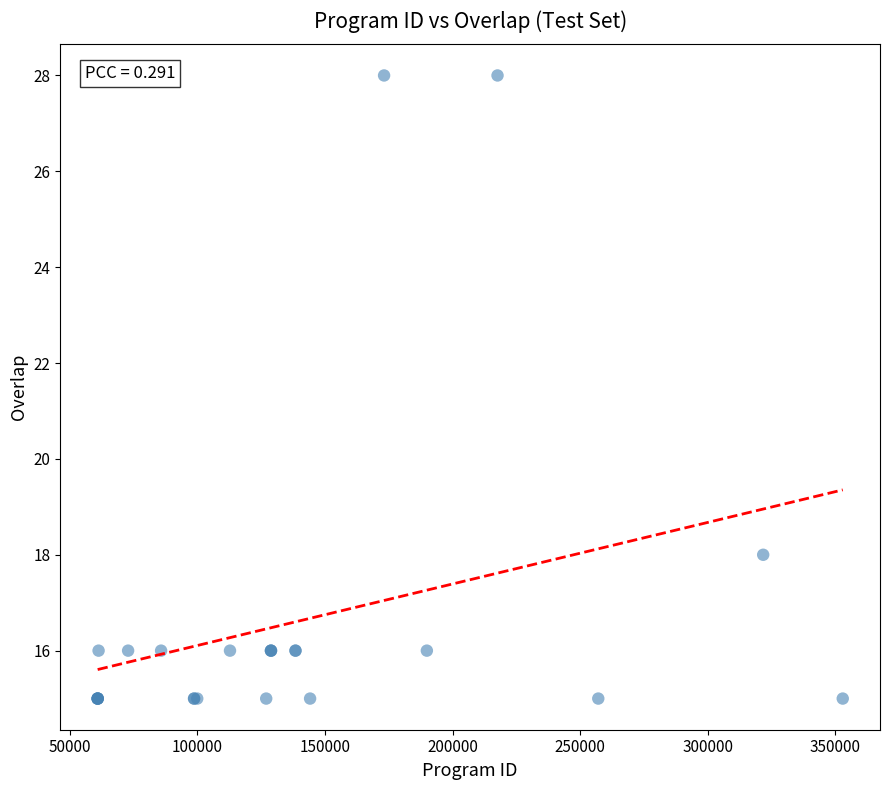

What Y value in the scatter plot is closest to 21?

18